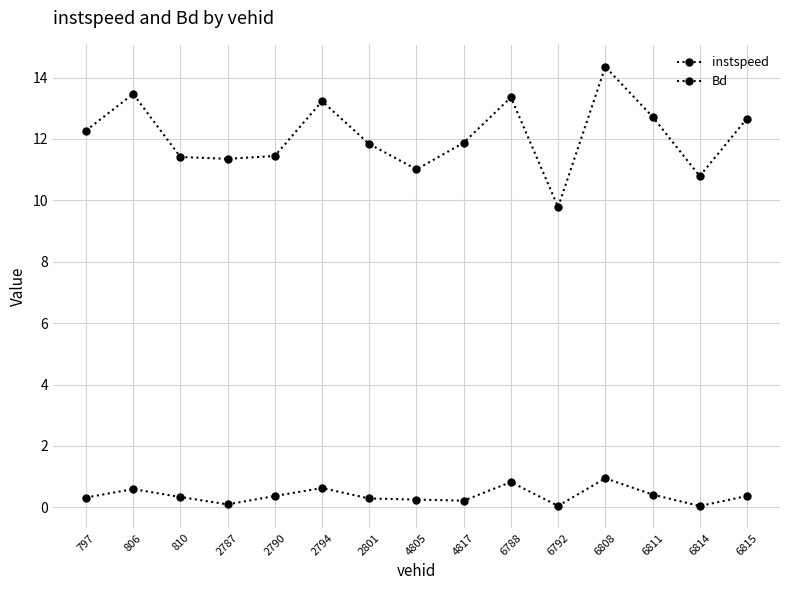

How many lines are shown in the chart?

2